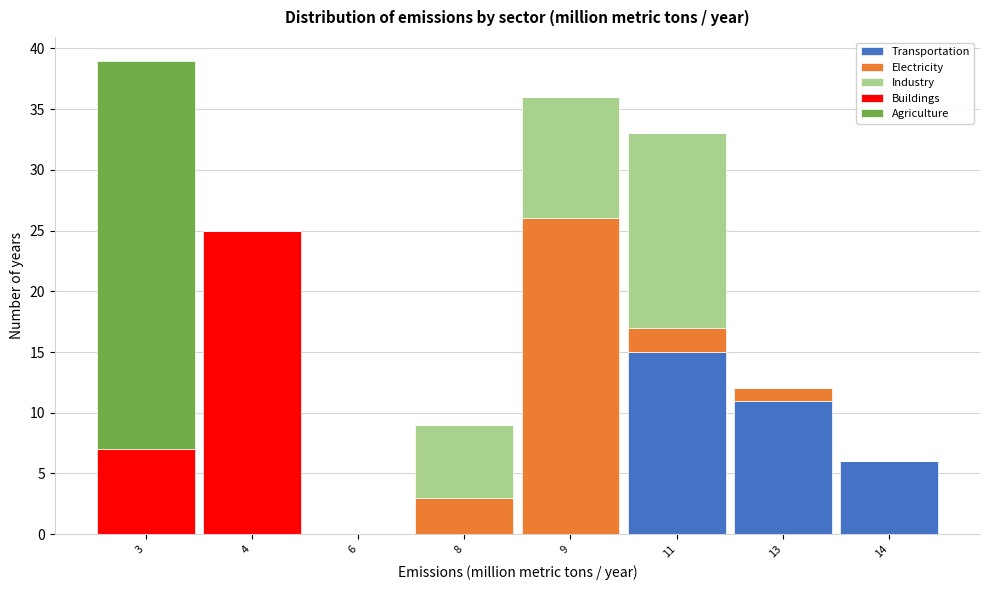

True or false: Transportation has a value of 8 at 9.

False